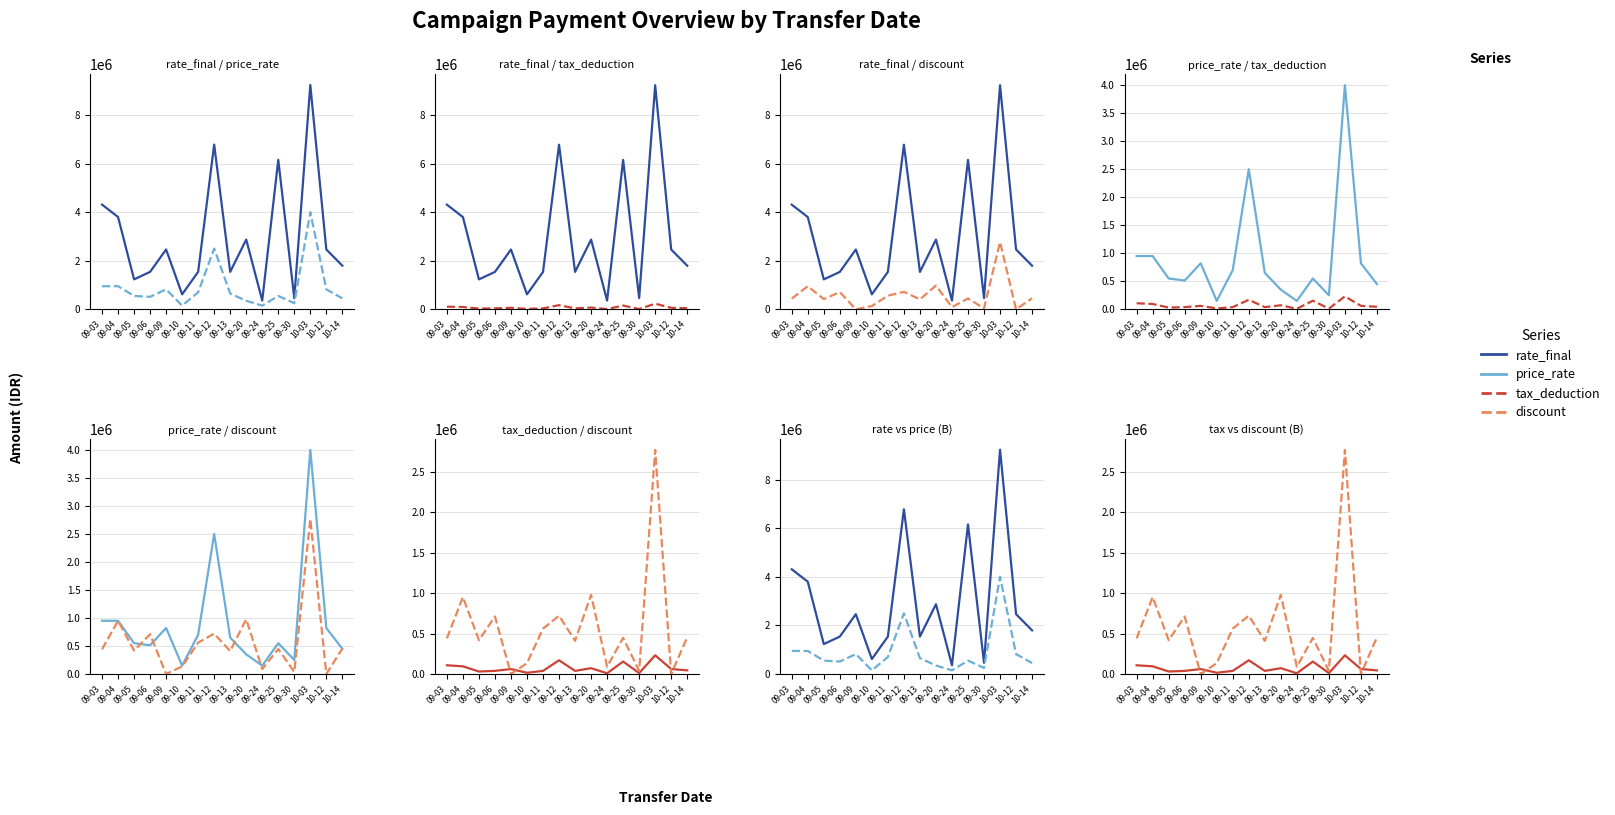

True or false: price_rate has a value of 950000 at 09-04.

True